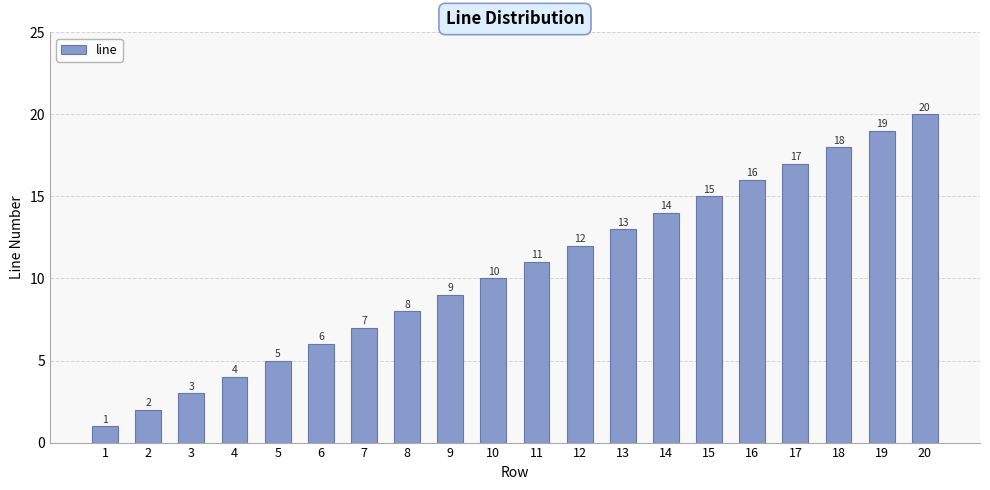

What is the value of the 4th bar from the left?

4